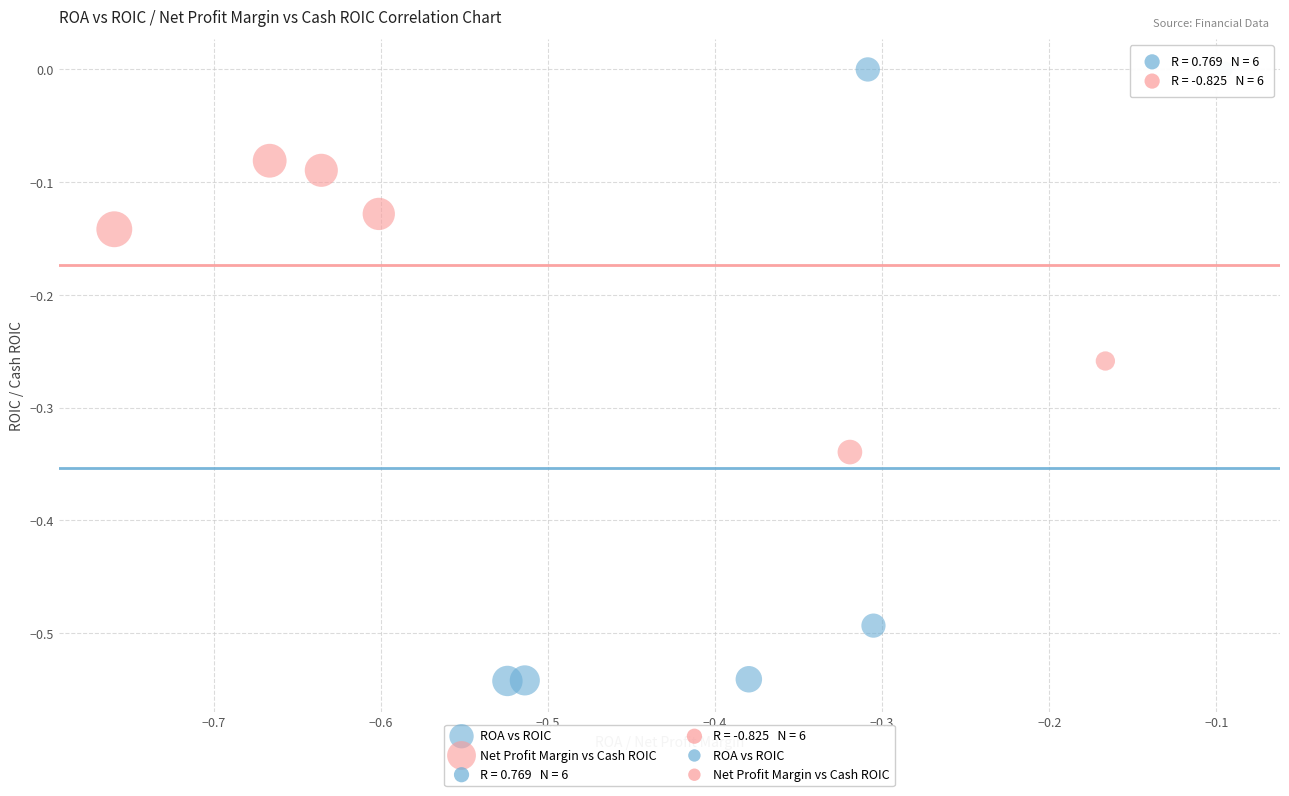

Which series contains the lowest Y value?

ROA vs ROIC